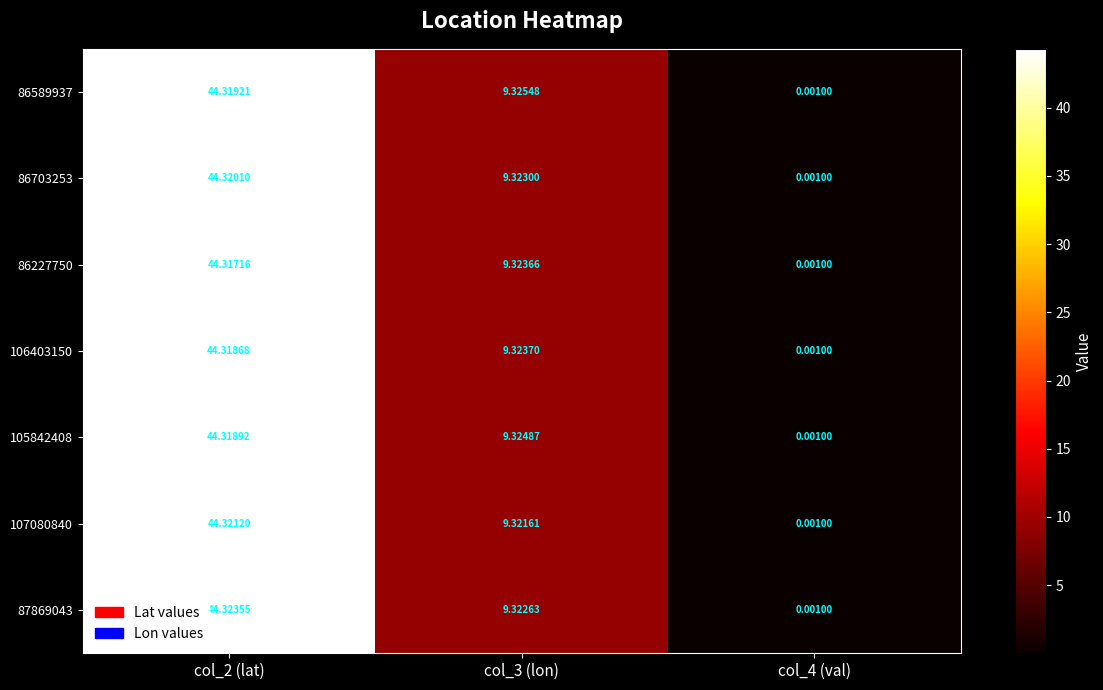

Is the value of 87869043 at col_2 (lat) greater than the value of 107080840 at col_3 (lon)?

Yes